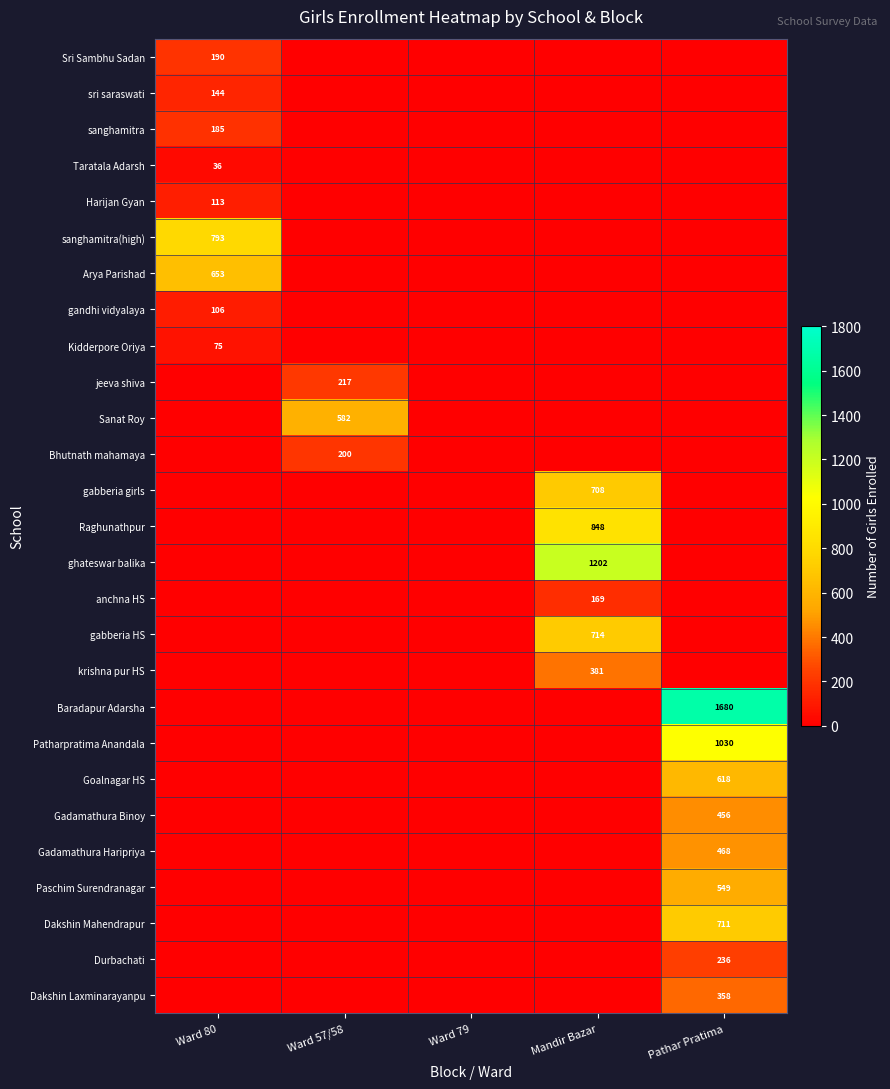

At which category does the chart reach its peak across all series?

Pathar Pratima